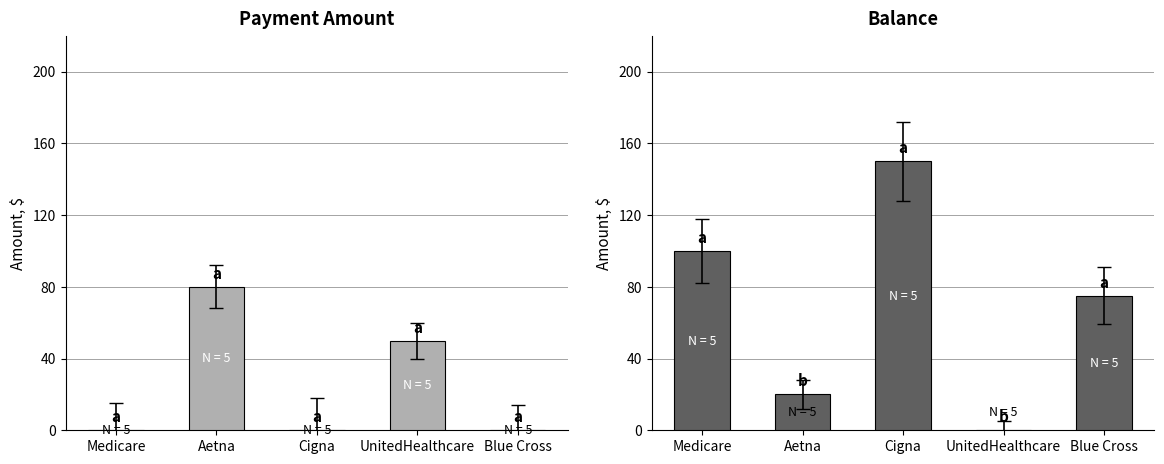

How many distinct data groups are displayed?

2